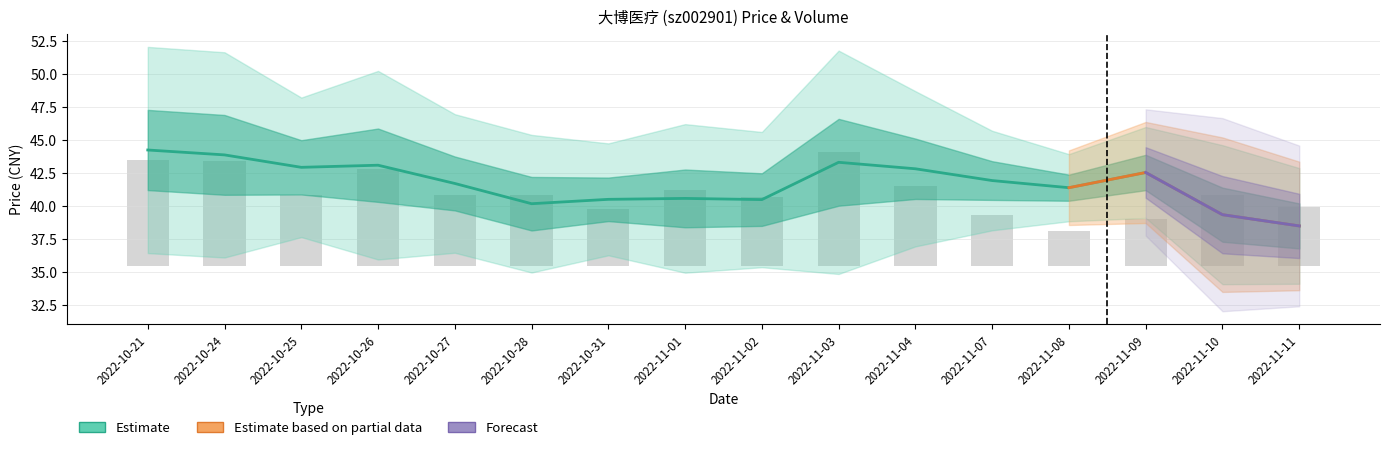

Reading left to right, what are all the values shown in this chart?

price: 2022-10-21=44.2	2022-10-24=43.9	2022-10-25=42.9	2022-10-26=43.1	2022-10-27=41.7	2022-10-28=40.2	2022-10-31=40.5	2022-11-01=40.6	2022-11-02=40.5	2022-11-03=43.3	2022-11-04=42.8	2022-11-07=41.9	2022-11-08=41.4	2022-11-09=42.5	2022-11-10=39.3	2022-11-11=38.5
t_change: 2022-10-21=7.9	2022-10-24=7.9	2022-10-25=5.4	2022-10-26=7.3	2022-10-27=5.3	2022-10-28=5.3	2022-10-31=4.3	2022-11-01=5.7	2022-11-02=5.2	2022-11-03=8.6	2022-11-04=6.0	2022-11-07=3.8	2022-11-08=2.6	2022-11-09=3.5	2022-11-10=5.4	2022-11-11=4.5